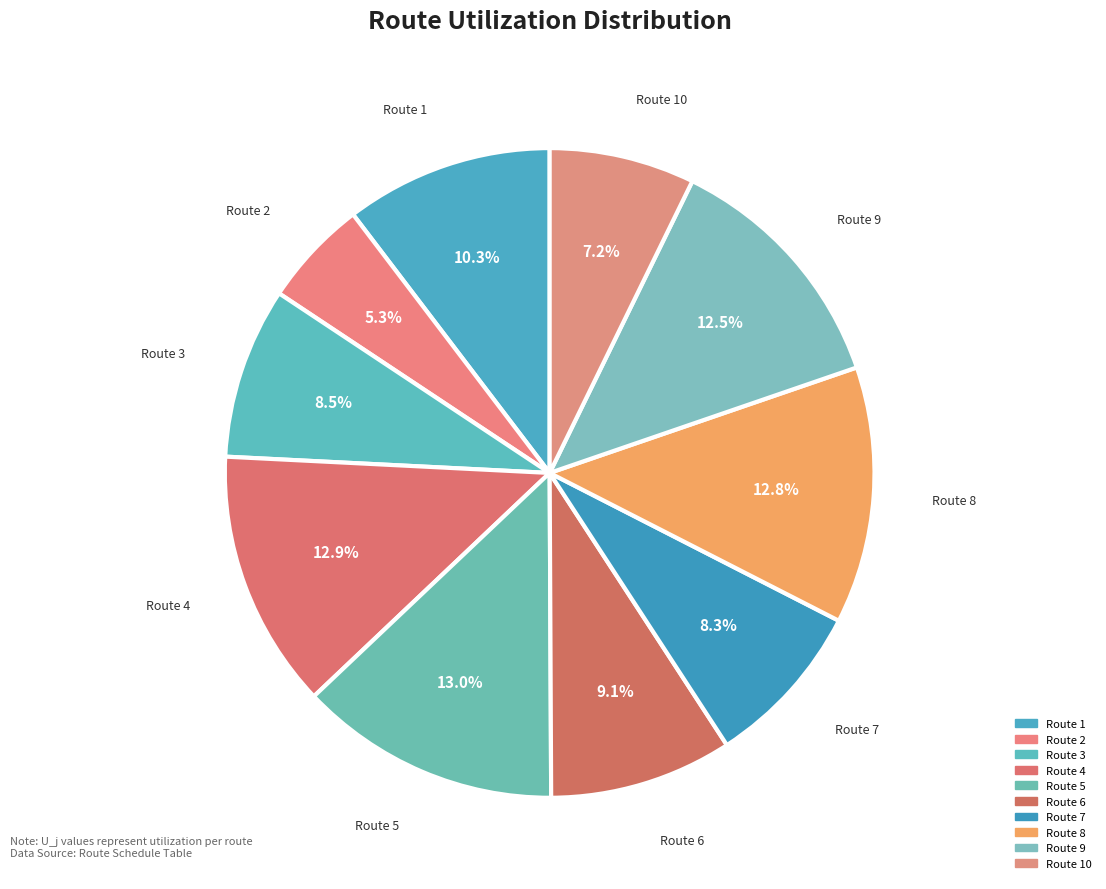

Is there a majority slice in this chart?

No